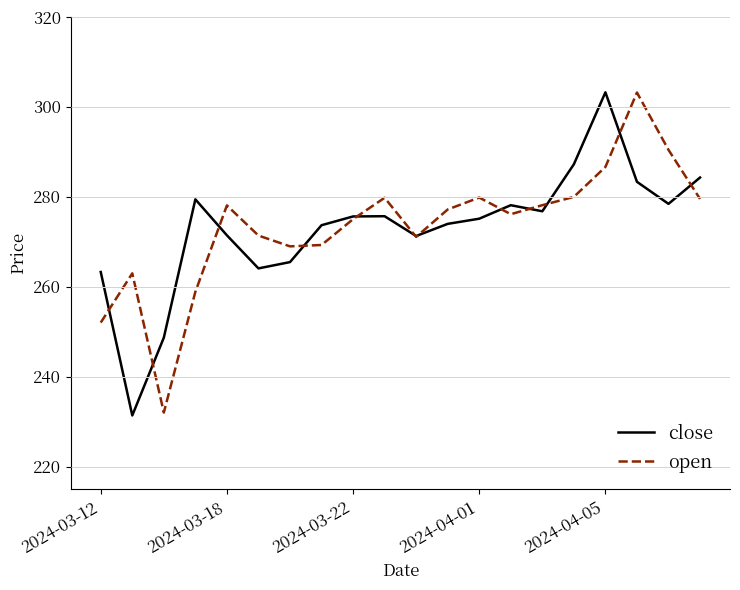

What is the lowest value of the open series?

232.0